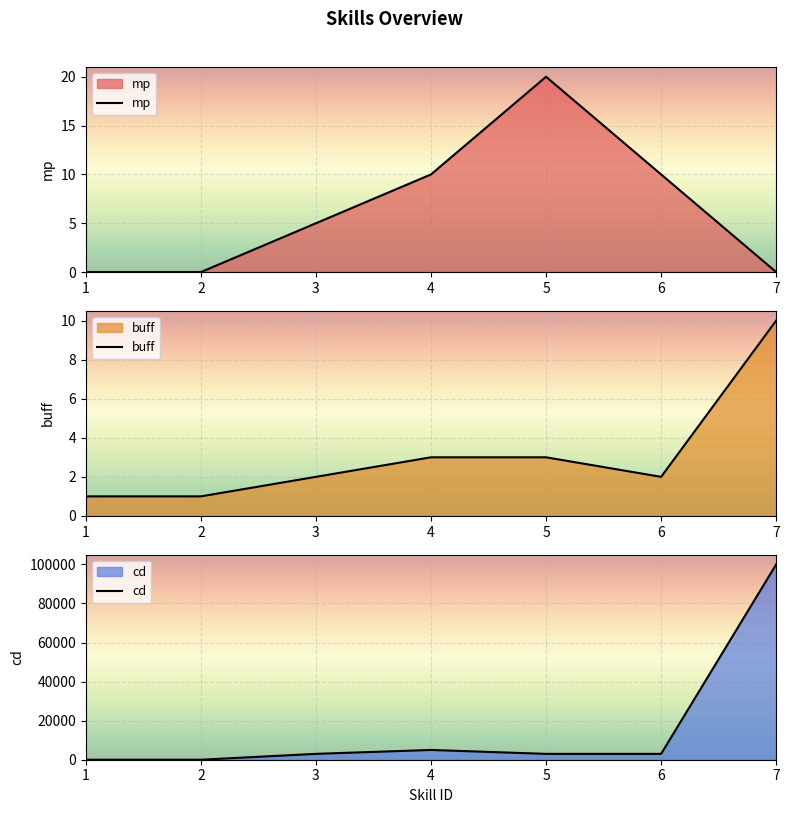

True or false: cd has more than 1 interior local peaks.

False